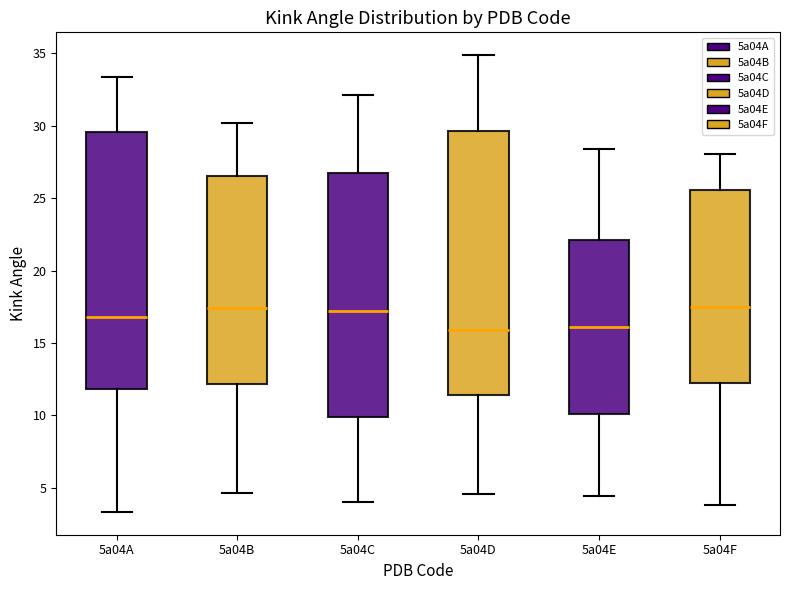

Reading left to right, transcribe this box plot: for each box, give where its median line is, the range the box spans, and where its two whiskers end, as read against the y-axis. The values are not printed on the chart, so give them approximately, as read against the axis.

5a04A: median 17.0, box 12.0 to 29.5, whiskers 3.5 to 33.5
5a04B: median 17.5, box 12.0 to 26.5, whiskers 4.5 to 30.0
5a04C: median 17.0, box 10.0 to 27.0, whiskers 4.0 to 32.0
5a04D: median 16.0, box 11.5 to 29.5, whiskers 4.5 to 35.0
5a04E: median 16.0, box 10.0 to 22.0, whiskers 4.5 to 28.5
5a04F: median 17.5, box 12.5 to 25.5, whiskers 4.0 to 28.0